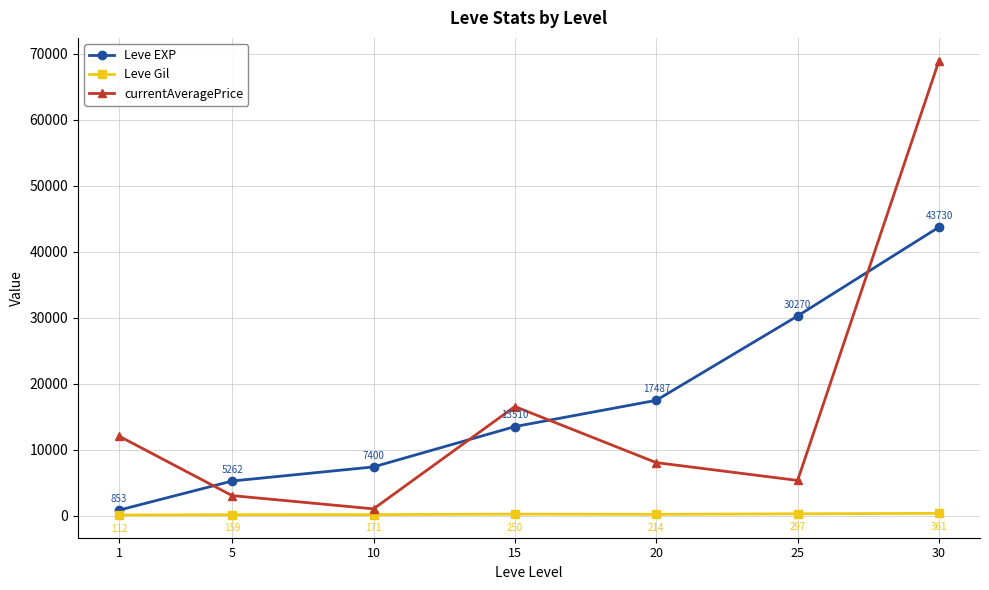

At which category does the chart reach its minimum across all series?

1